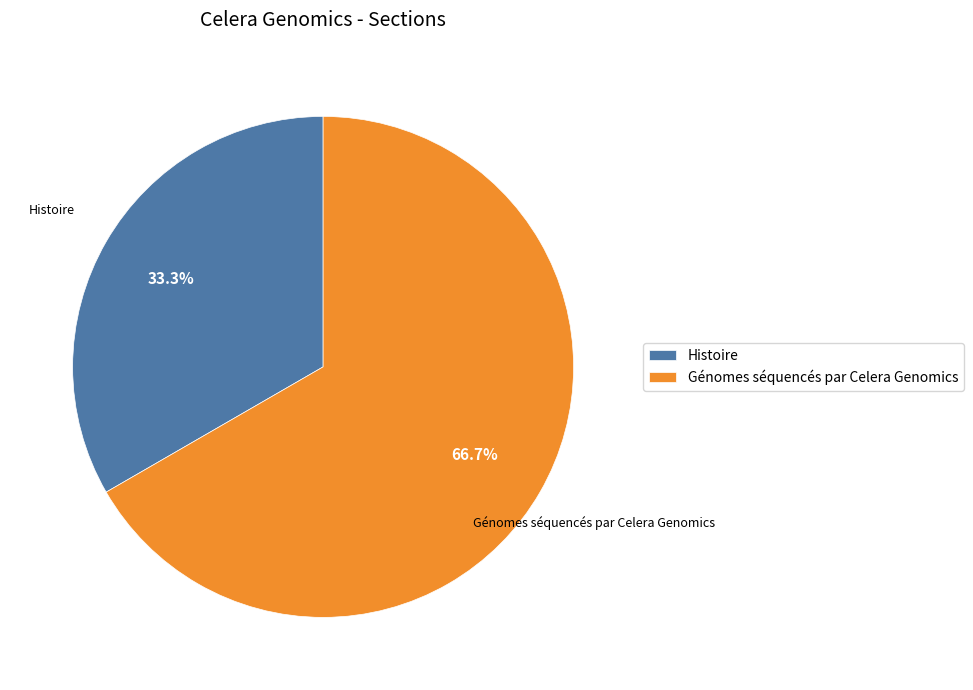

Rank the categories by value from lowest to highest.

Histoire, Génomes séquencés par Celera Genomics